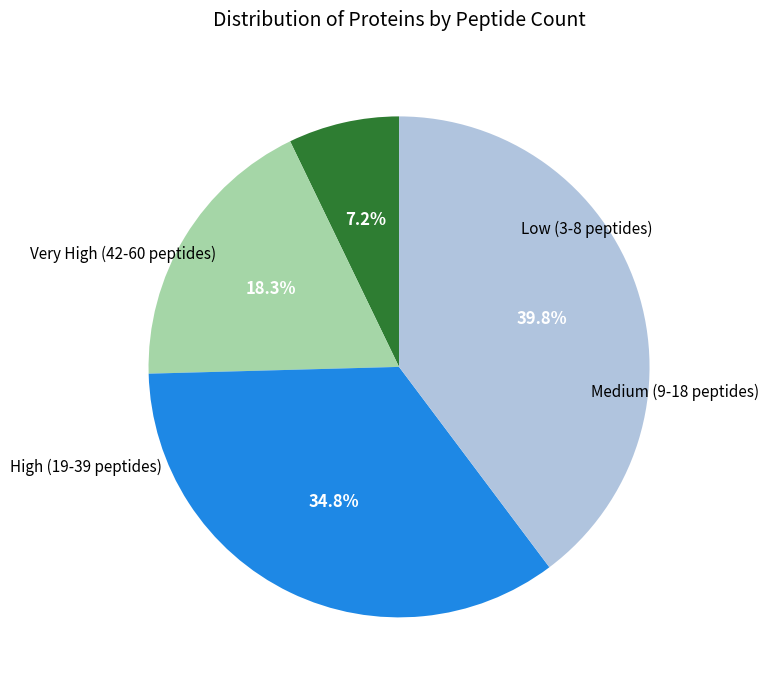

Is there any slice that represents more than half of the pie?

No